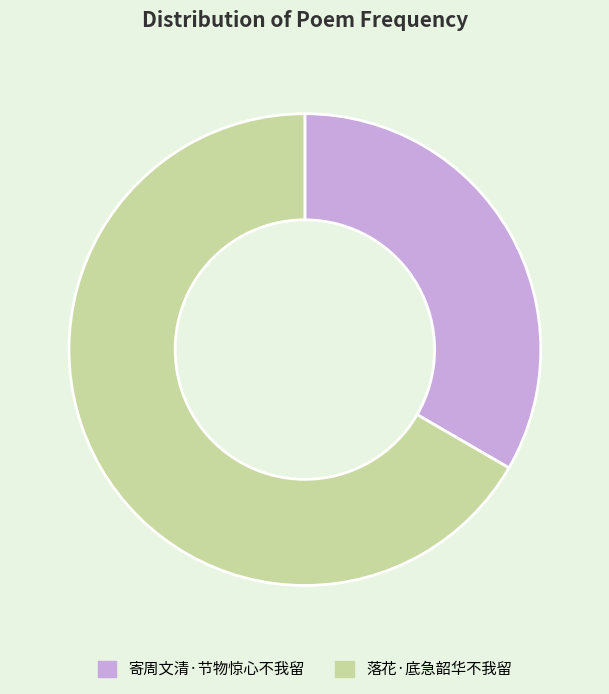

Which category accounts for the majority?

落花·底急韶华不我留